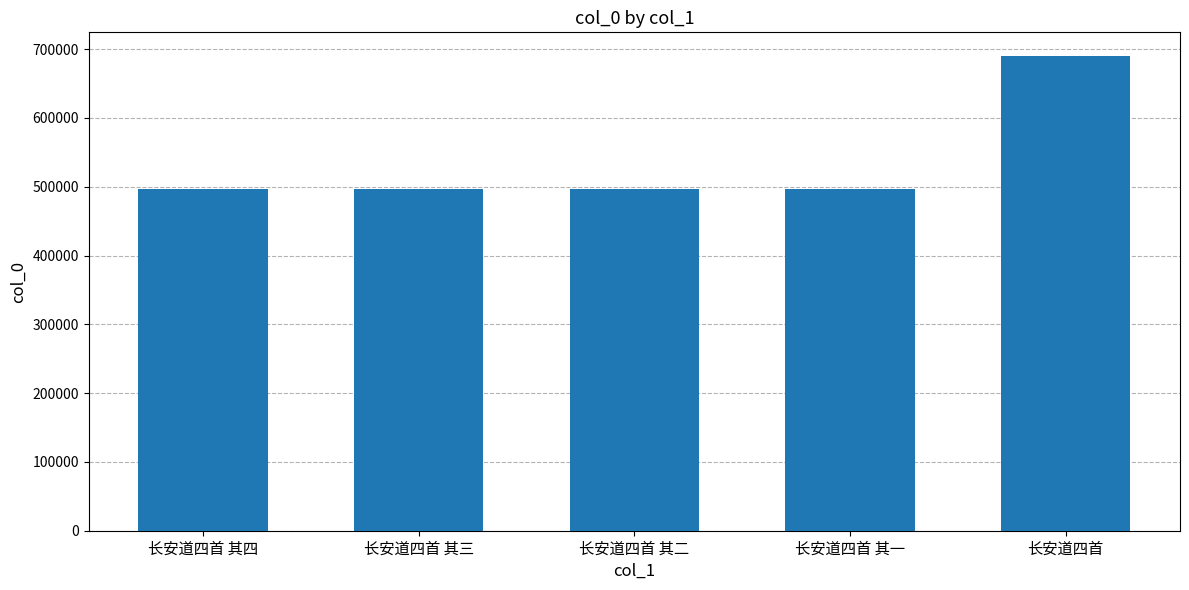

What is the sum of all values?

2679406